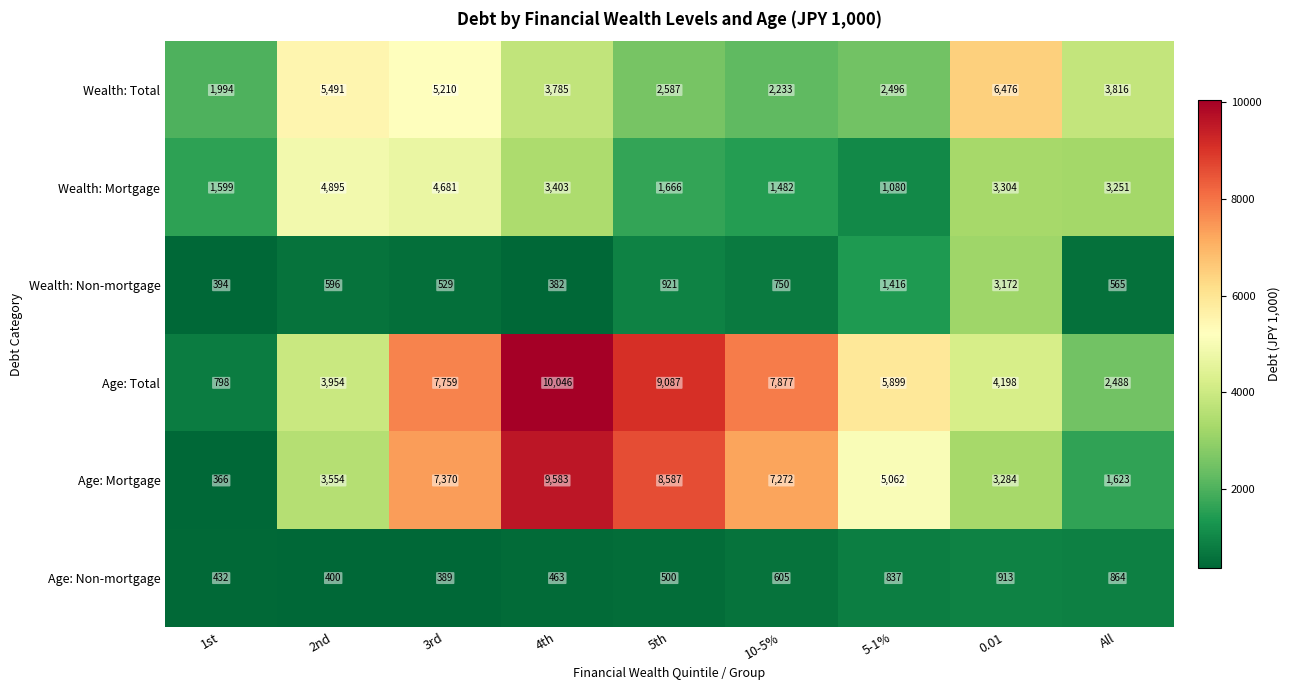

What is the spread (max minus min) of values at 0.01?

5563